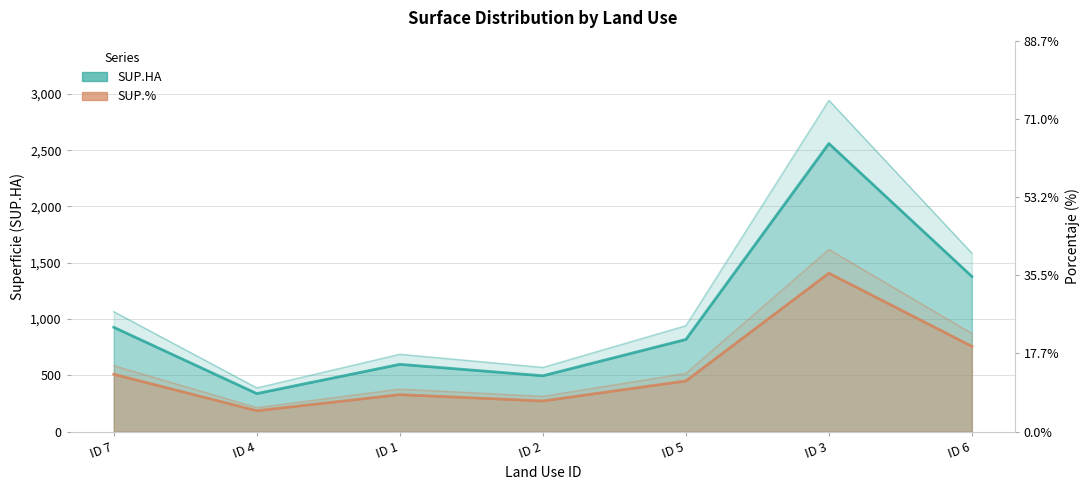

What is the greatest value displayed?

2559.1